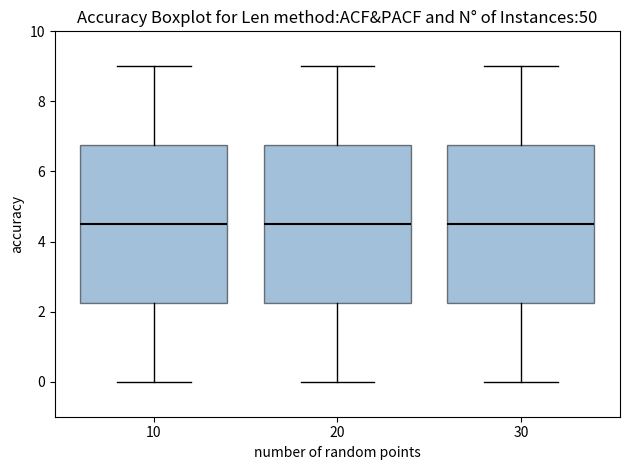

Reading left to right, read every box against the y-axis: the position of its median line, the range the box covers, and the ends of its whiskers. The values are not printed on the chart, so give them approximately, as read against the axis.

10: median 4.6, box 2.2 to 6.8, whiskers 0.0 to 9.0
20: median 4.6, box 2.2 to 6.8, whiskers 0.0 to 9.0
30: median 4.6, box 2.2 to 6.8, whiskers 0.0 to 9.0